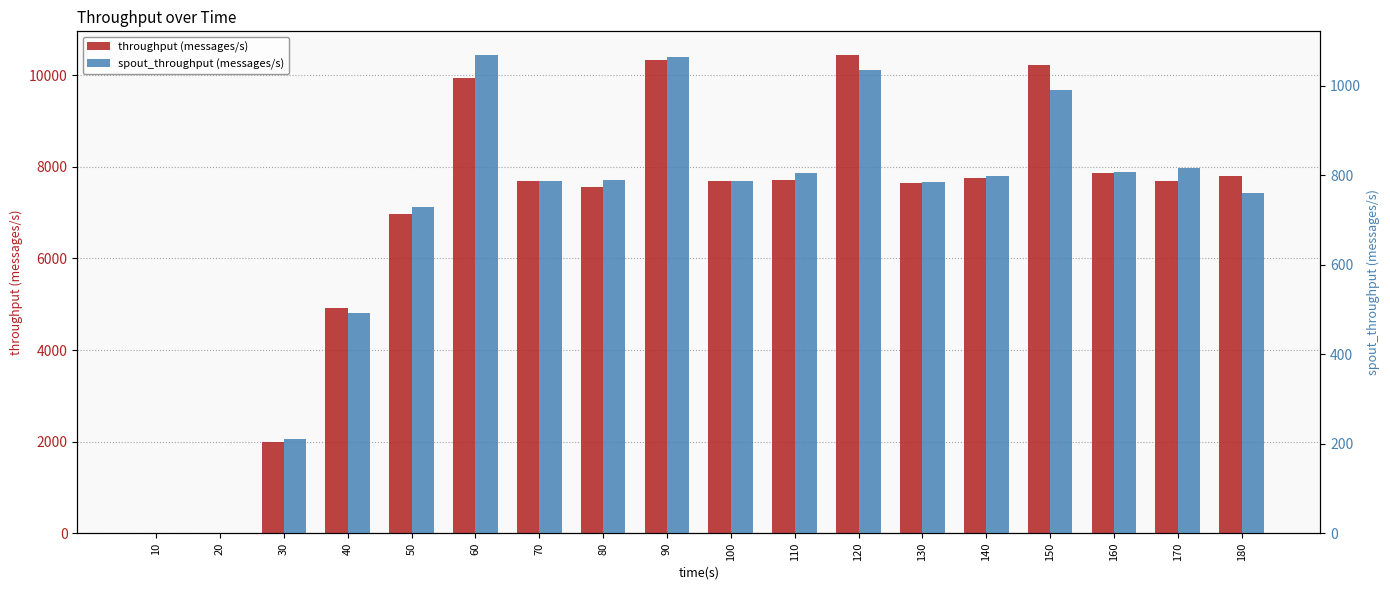

The spout_throughput (messages/s) series shows 294 at 50. True or false?

False